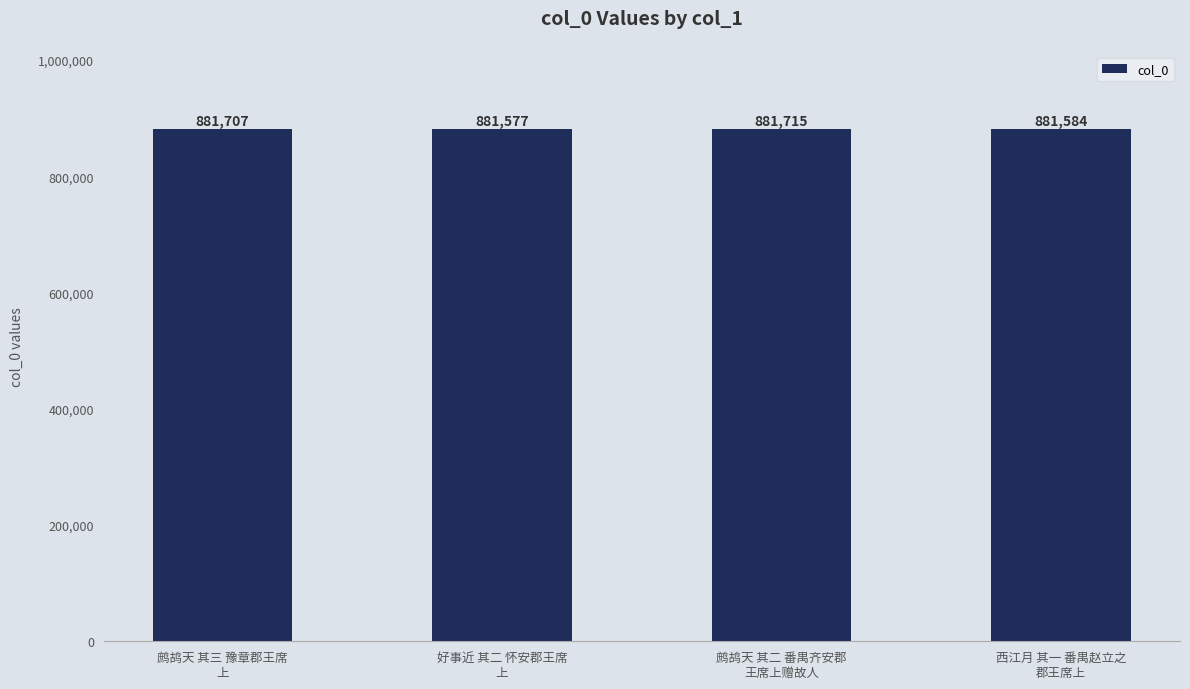

What is the difference between the values at 鹧鸪天 其三 豫章郡王席
上 and 鹧鸪天 其二 番禺齐安郡
王席上赠故人?

8